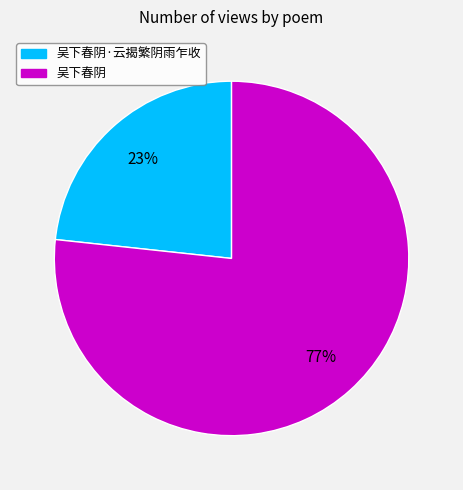

Count the number of slices in the pie.

2